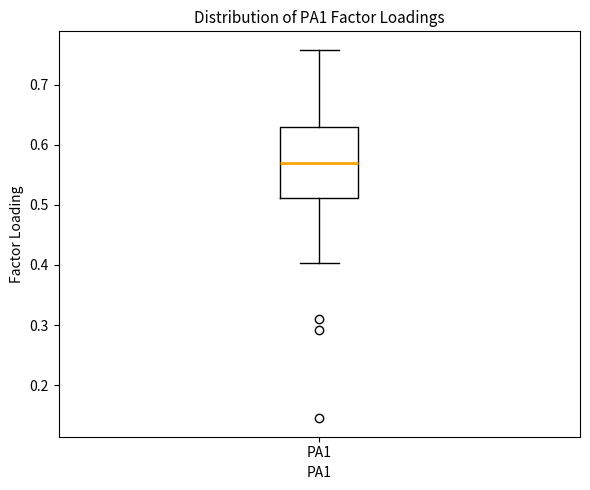

Read this box plot against the y-axis: the position of the median line, the range covered by the box, and the ends of both whiskers. The values are not printed on the chart, so give them approximately, as read against the axis.

median 0.57, box 0.51 to 0.63, whiskers 0.40 to 0.76